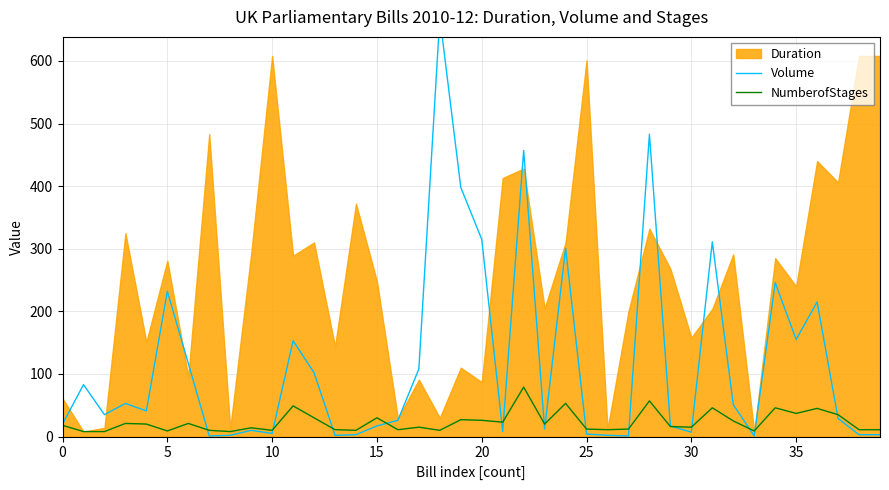

The NumberofStages series shows 12 at 28. True or false?

False